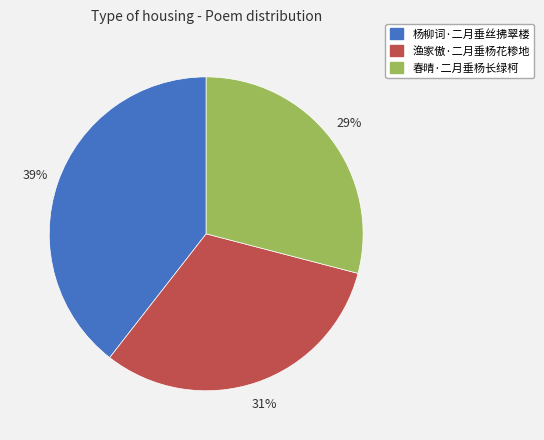

What is the largest slice in the pie chart?

杨柳词·二月垂丝拂翠楼